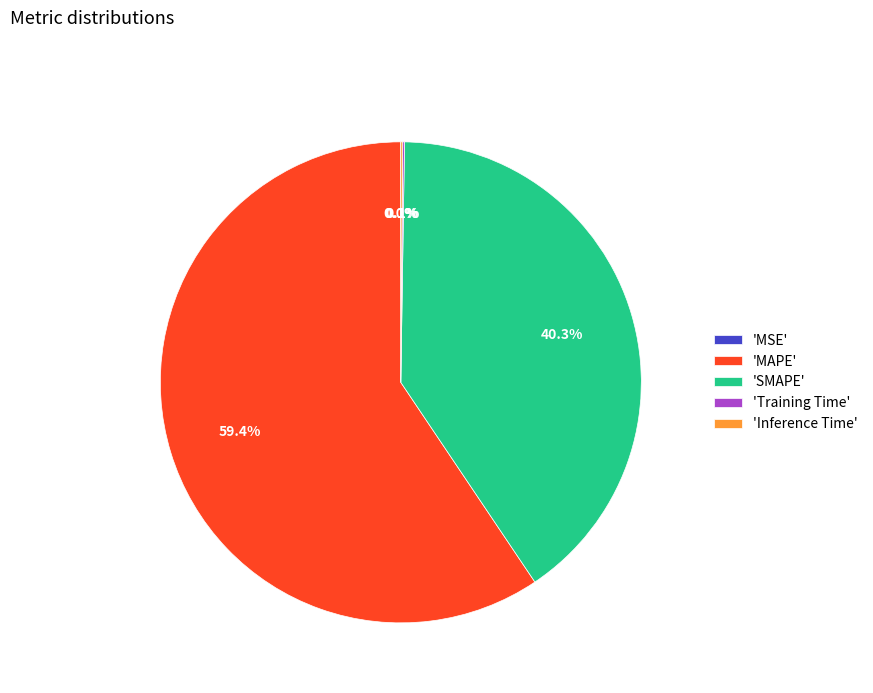

How much of the chart is everything except 'SMAPE'?

59.7%